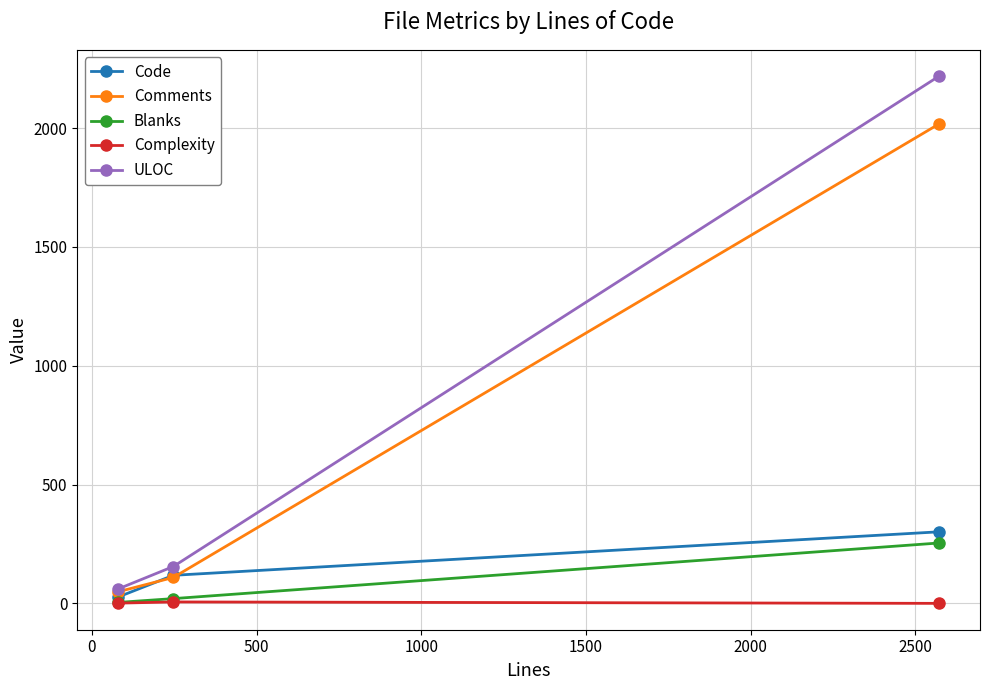

Which series has the largest range (max minus min)?

ULOC